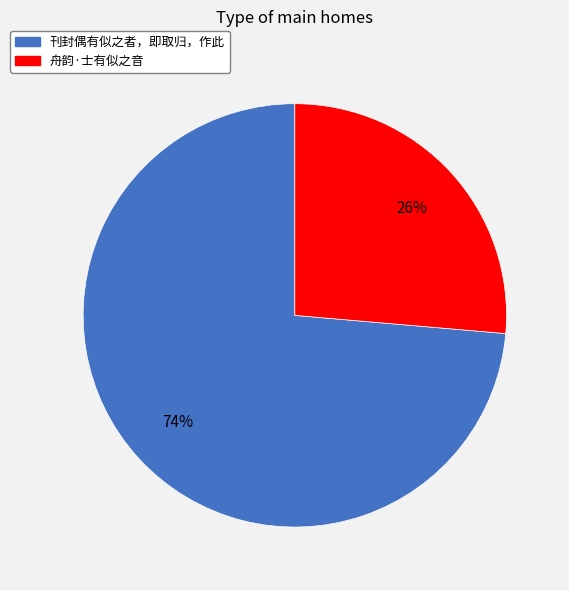

What is the ratio of the value at 刊封偶有似之者，即取归，作此 to the value at 舟韵·士有似之音?

2.8